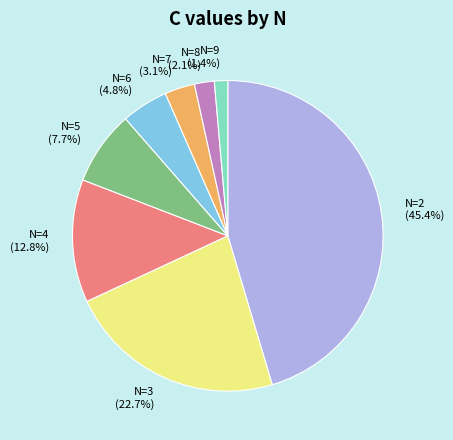

How many slices are in this pie chart?

8